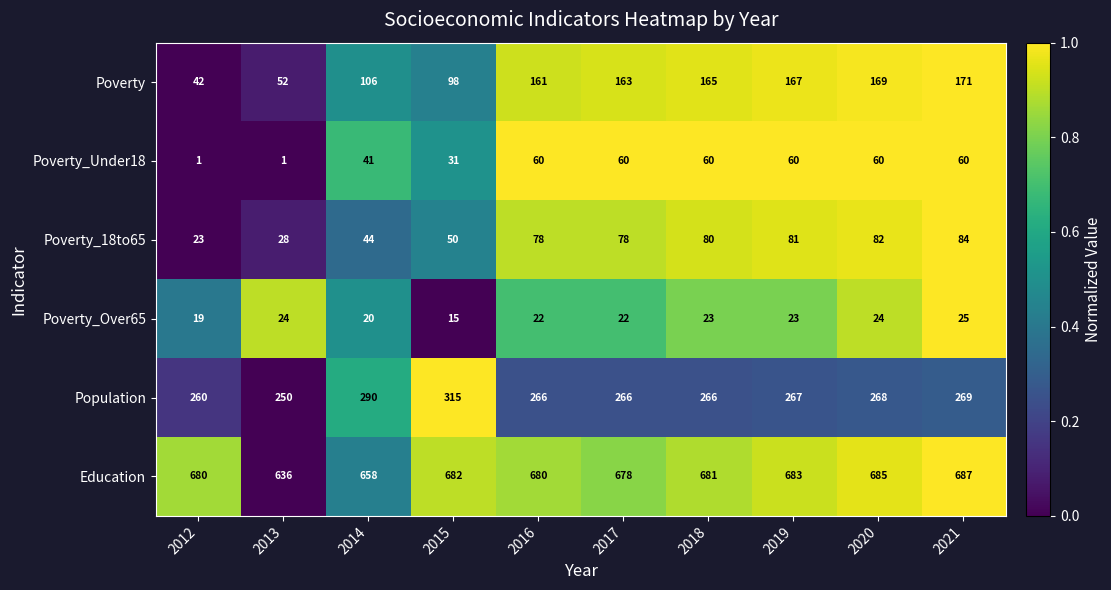

How many Poverty_Over65 values are between 20 and 24?

7